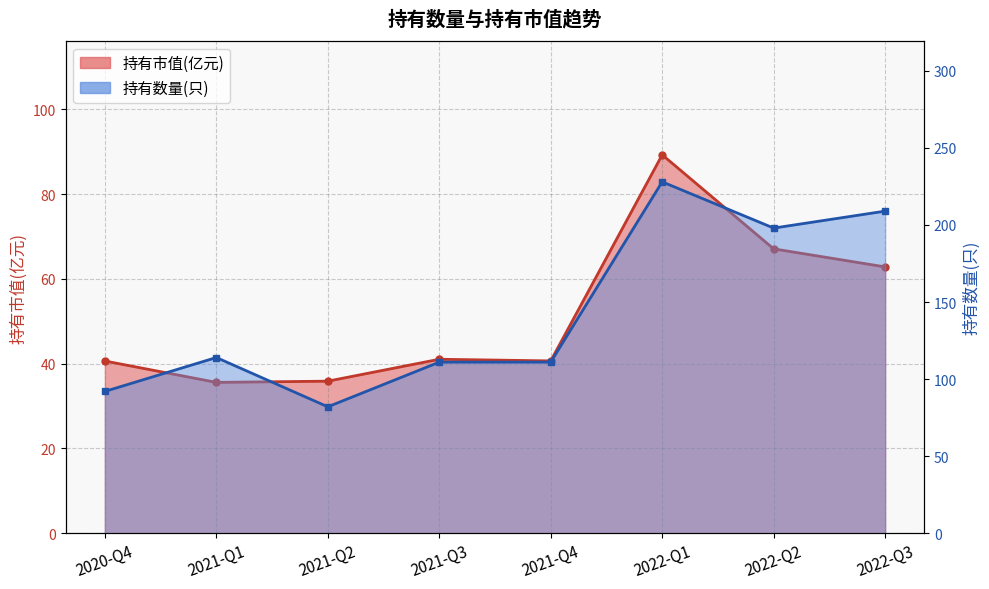

True or false: 持有数量(只)_line and 持有市值(亿元)_line intersect in this chart.

False